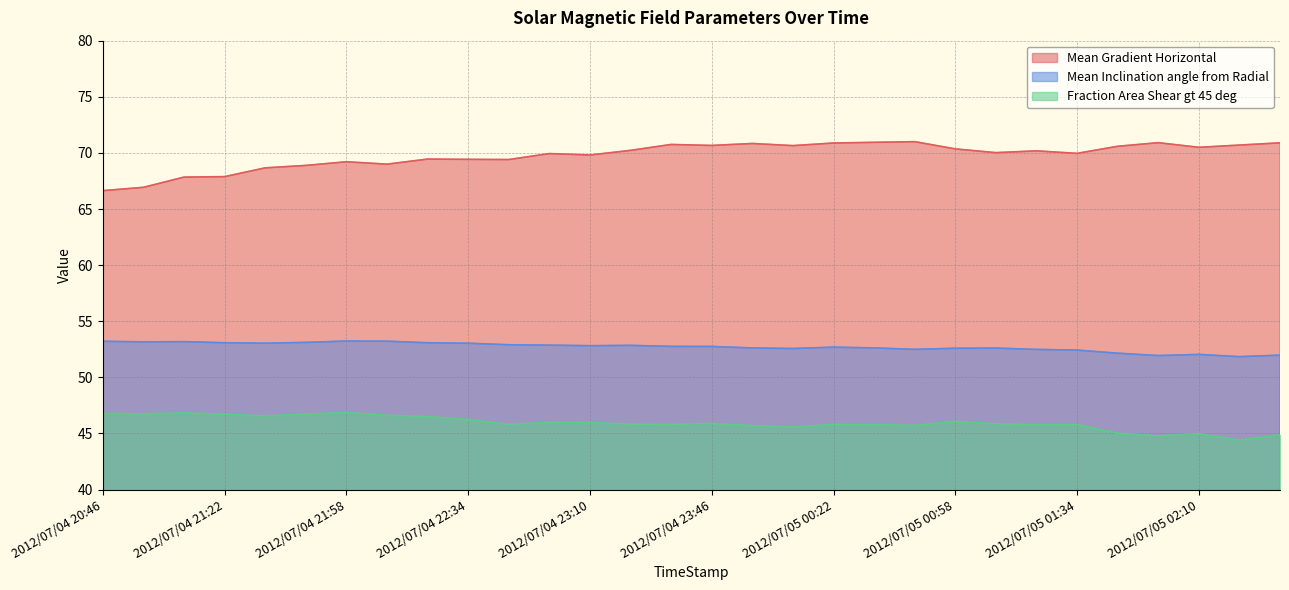

What is the total value across all series at 2012/07/04 20:58?

166.8